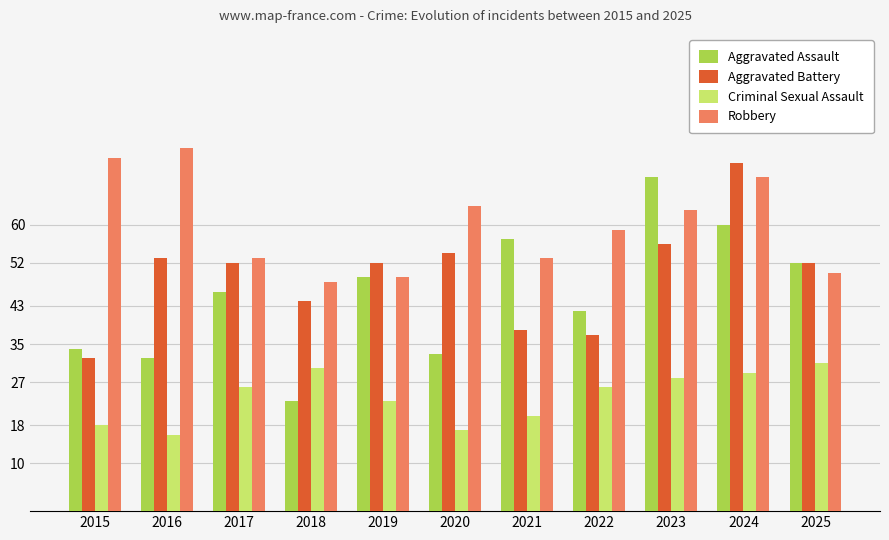

The value of Criminal Sexual Assault at 2015 is 18. True or false?

True